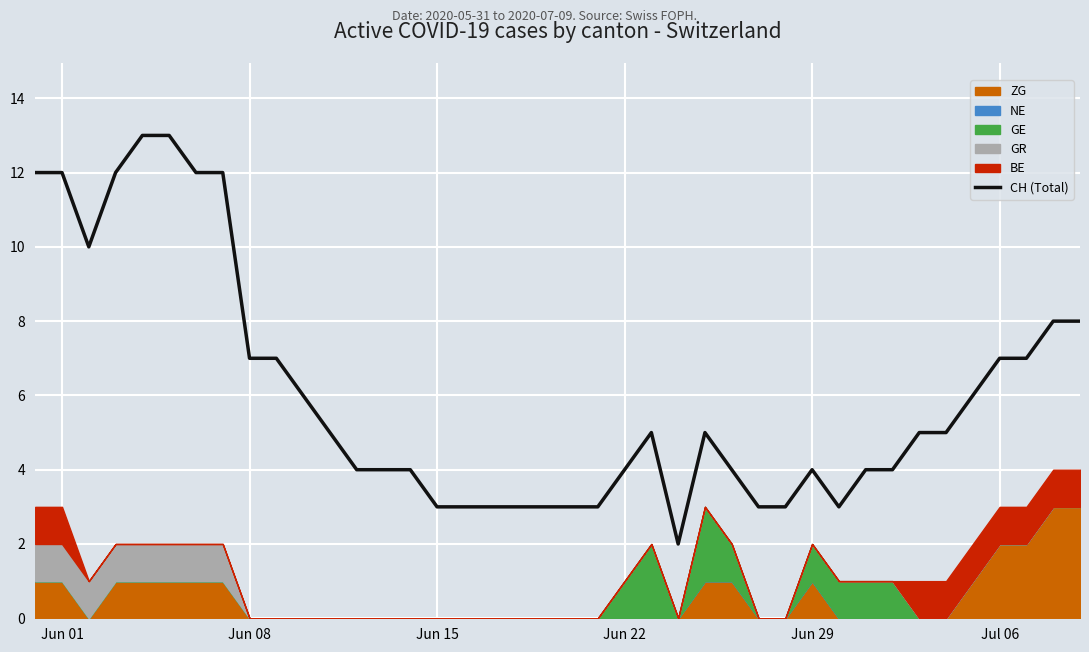

Reading left to right, transcribe all the data shown in this chart.

12	12	10	12	13	13	12	12	7	7	6	5	4	4	4	3	3	3	3	3	3	3	4	5	2	5	4	3	3	4	3	4	4	5	5	6	7	7	8	8